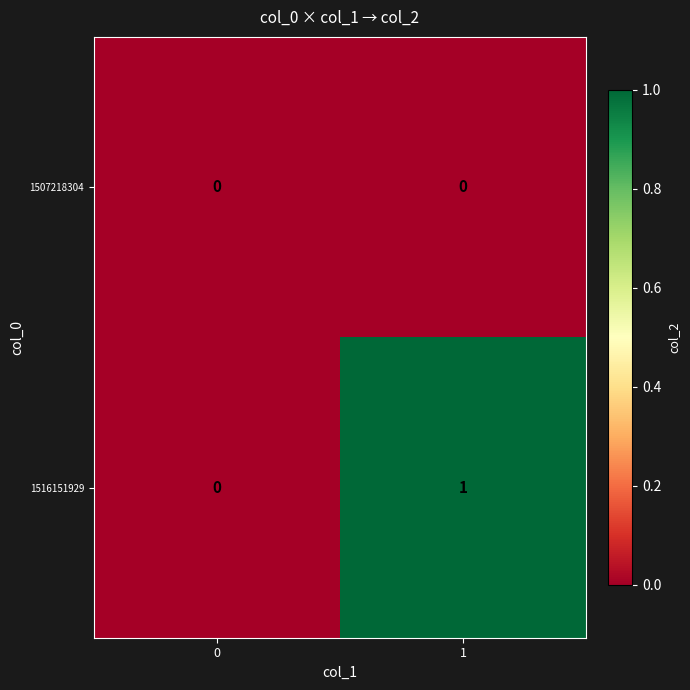

Rank the series by their average value, from highest to lowest.

1516151929, 1507218304